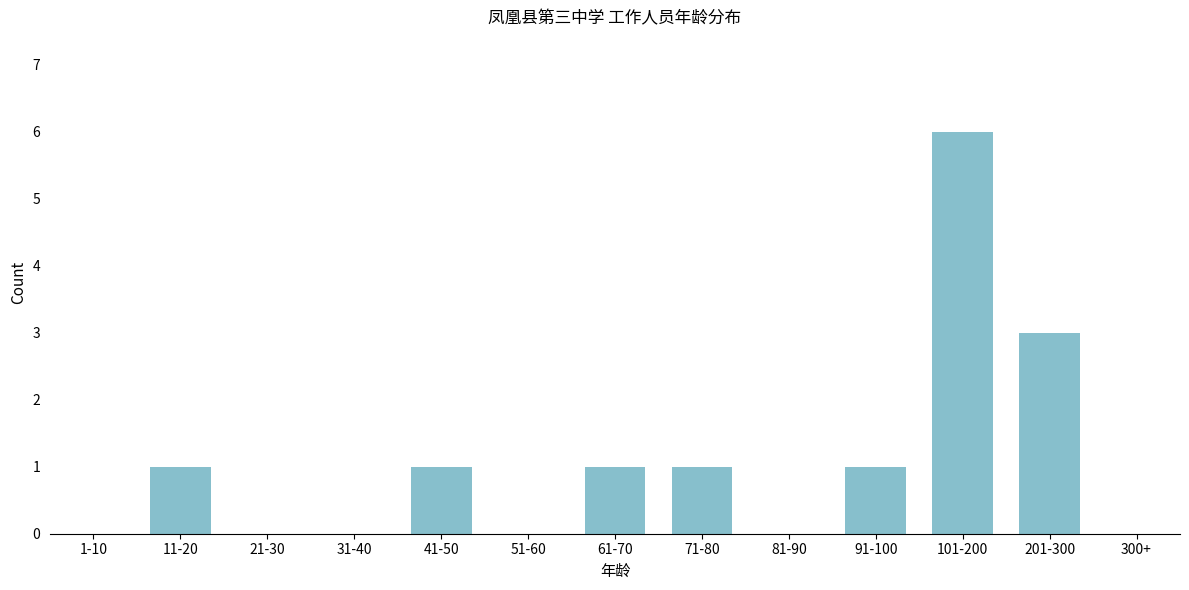

Reading left to right, list all the values displayed in this chart.

1-10=0	11-20=1	21-30=0	31-40=0	41-50=1	51-60=0	61-70=1	71-80=1	81-90=0	91-100=1	101-200=6	201-300=3	300+=0